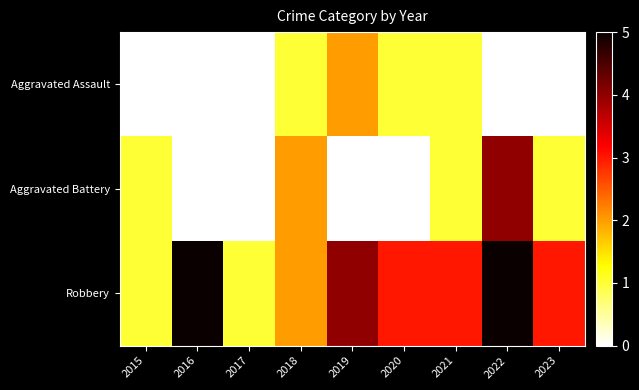

Reading left to right, extract all data points from this chart.

Aggravated Assault: 2015=0	2016=0	2017=0	2018=1	2019=2	2020=1	2021=1	2022=0	2023=0
Aggravated Battery: 2015=1	2016=0	2017=0	2018=2	2019=0	2020=0	2021=1	2022=4	2023=1
Robbery: 2015=1	2016=5	2017=1	2018=2	2019=4	2020=3	2021=3	2022=5	2023=3